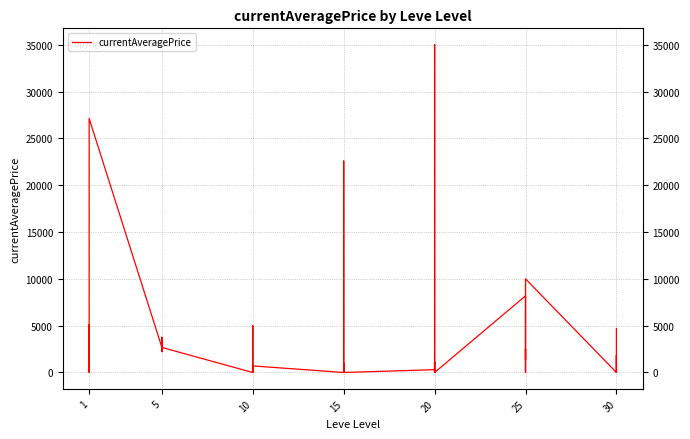

Count the number of categories in the chart.

40